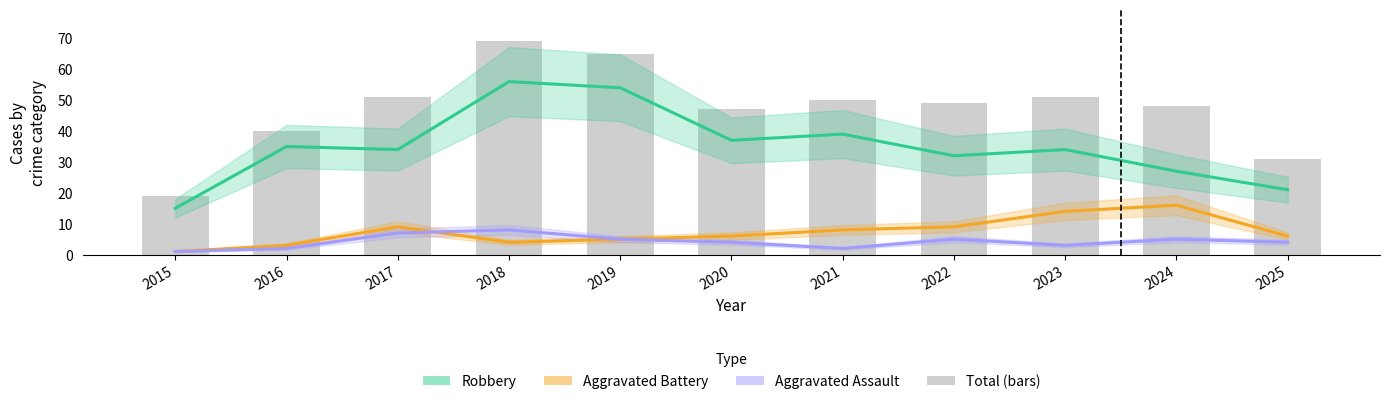

Reading left to right, transcribe all the data shown in this chart.

Robbery: 15	35	34	56	54	37	39	32	34	27	21
Aggravated Battery: 1	3	9	4	5	6	8	9	14	16	6
Aggravated Assault: 1	2	7	8	5	4	2	5	3	5	4
Total (bars): 19	40	51	69	65	47	50	49	51	48	31